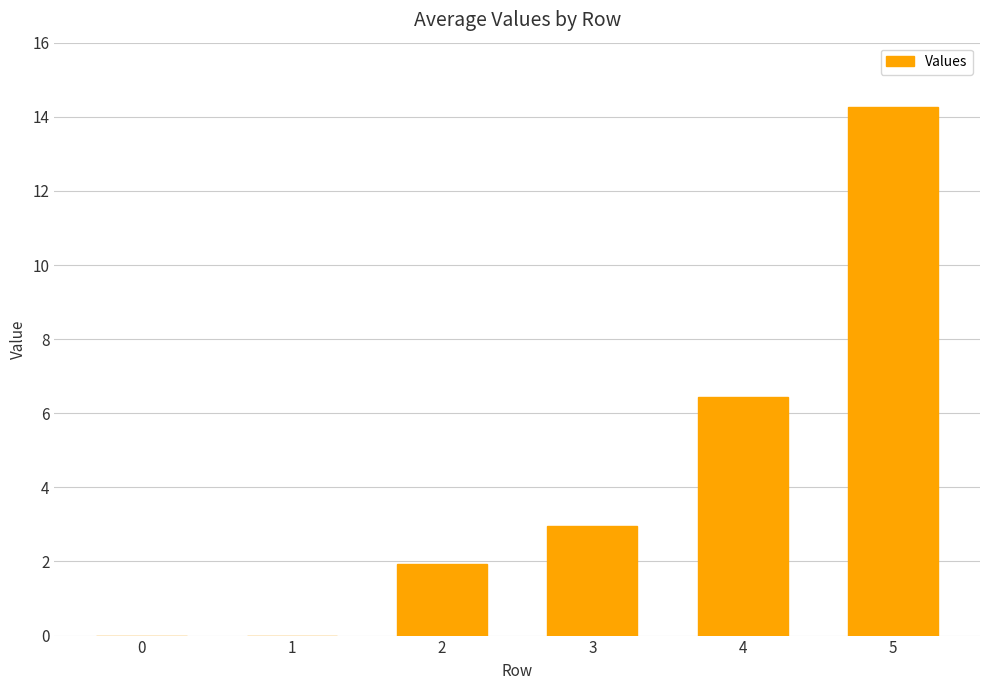

Are the bars horizontal?

No